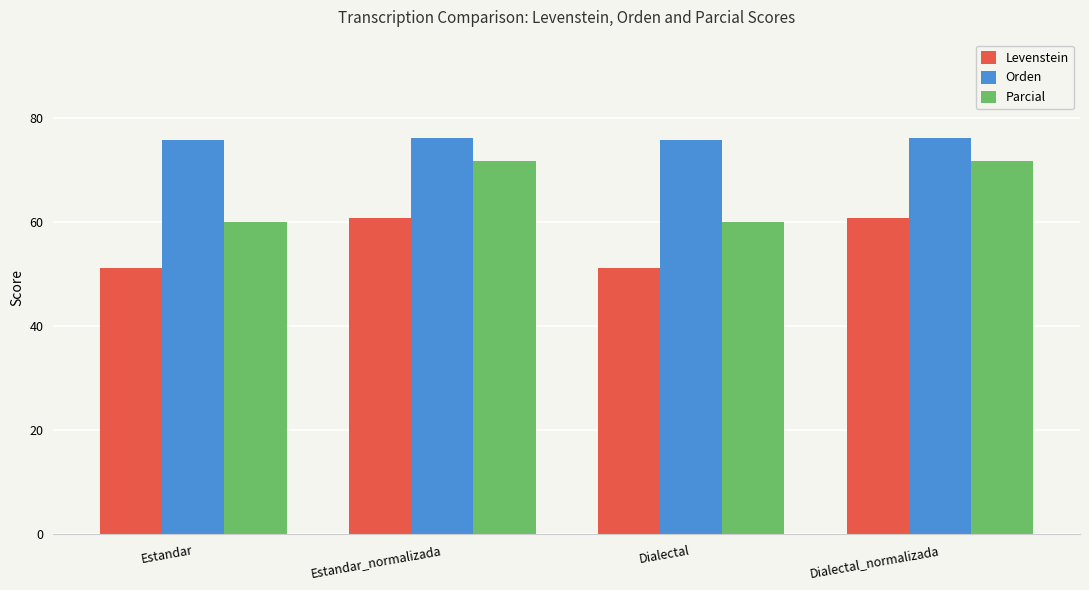

What is the label of the 3rd bar from the left?

Dialectal